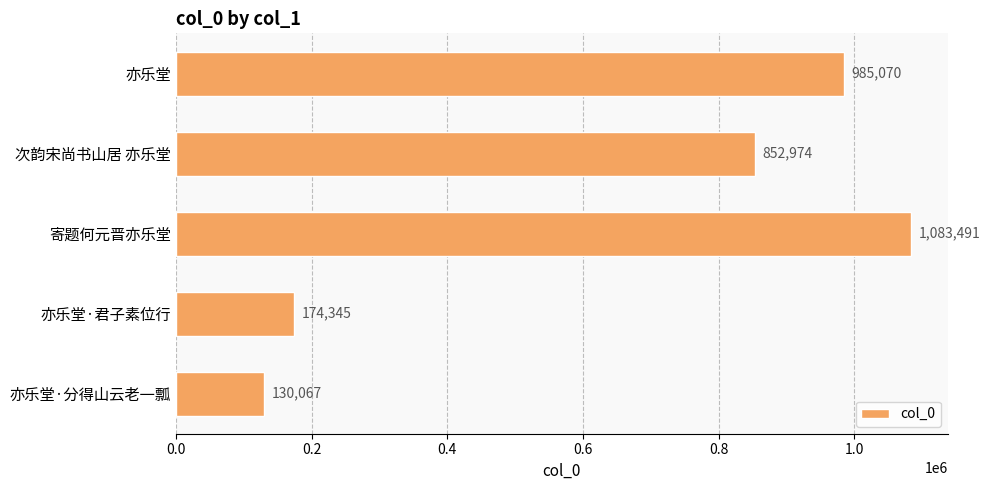

What is the average value?

645189